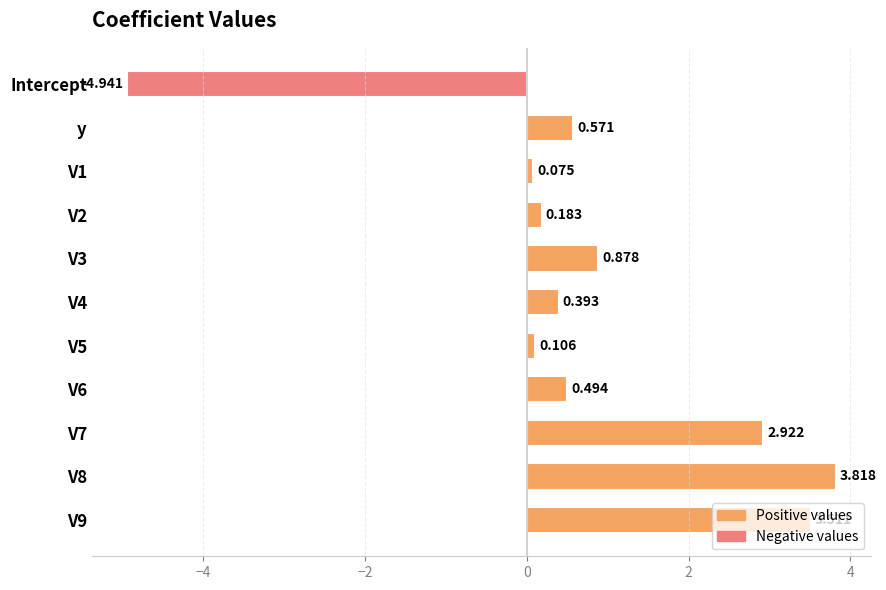

What is the difference between the second highest and second lowest values?

3.4